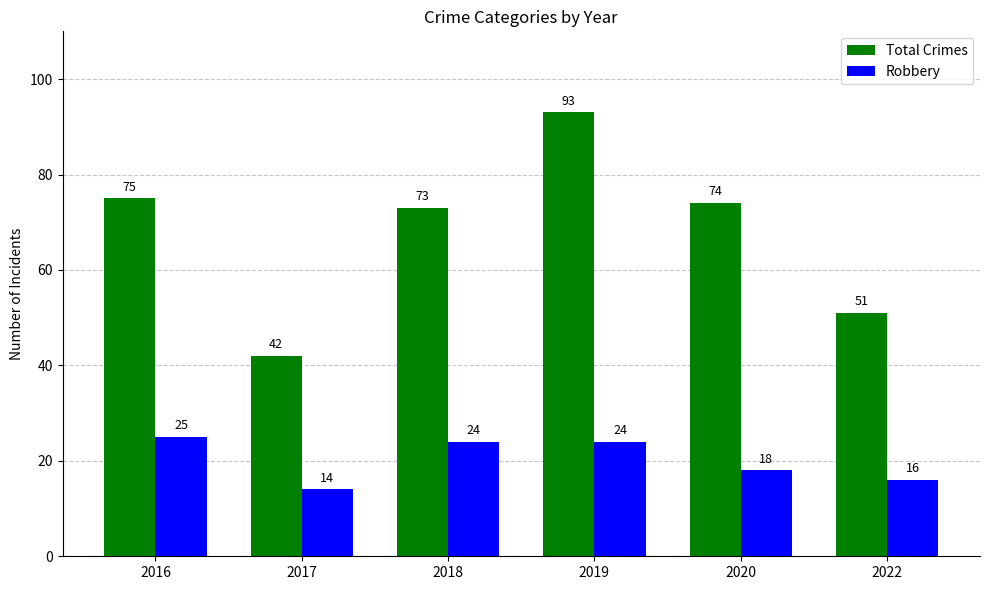

The value of Robbery at 2019 is 8. True or false?

False